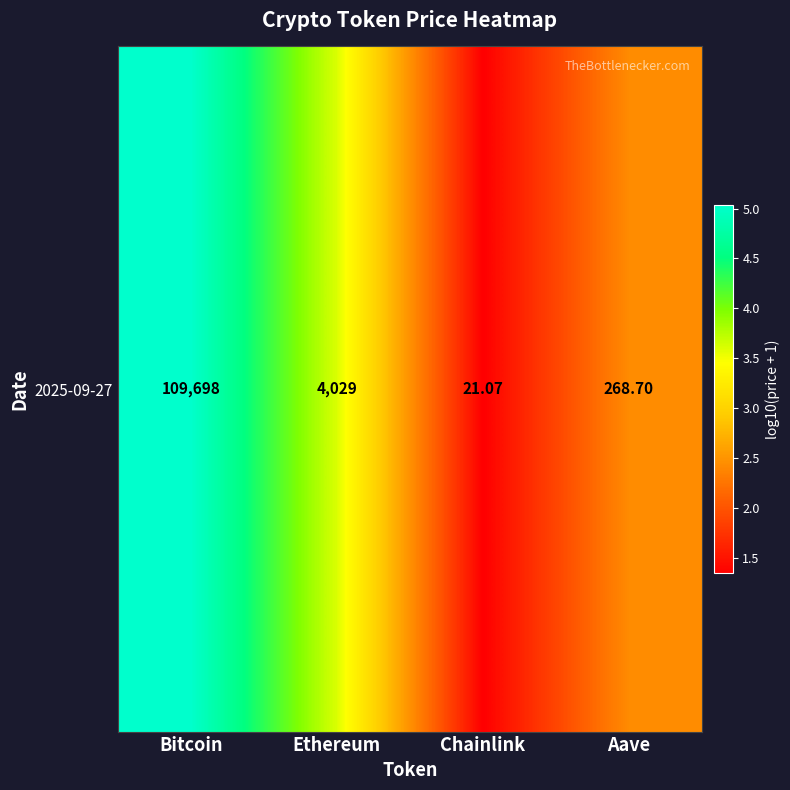

What is the maximum value shown in the chart?

5.0